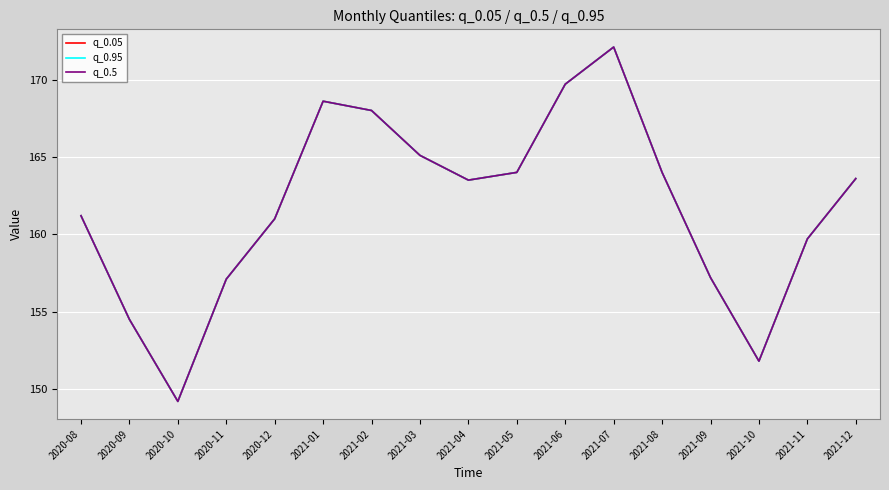

At 2021-10, list the series in order from smallest to largest.

q_0.05, q_0.95, q_0.5